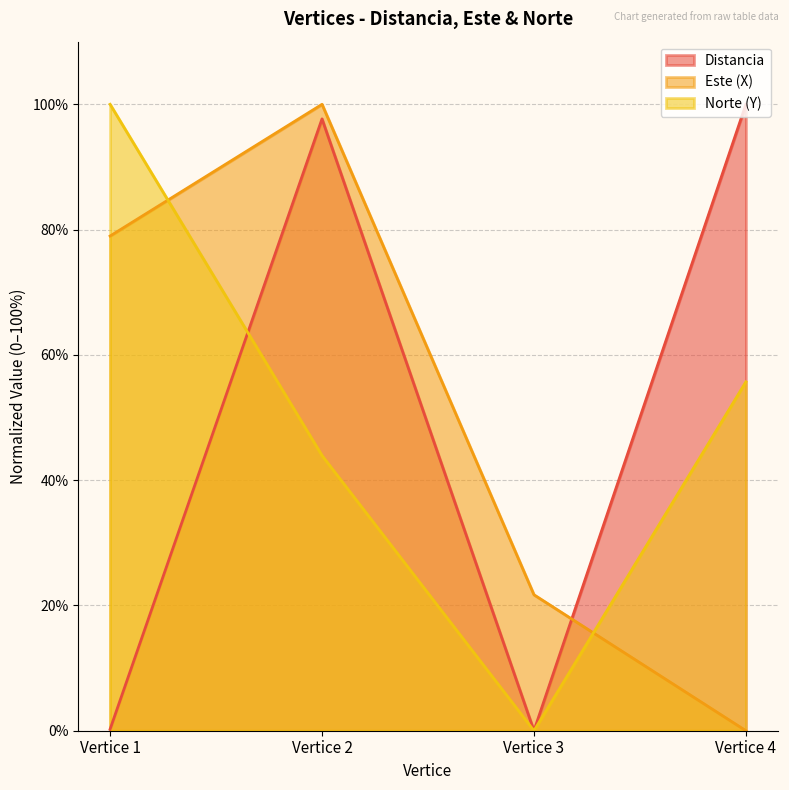

Between Vertice 1 and Vertice 2, which series saw the biggest shift?

Distancia